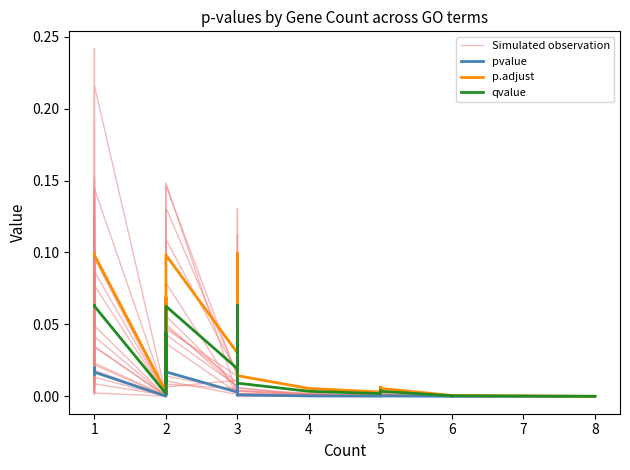

True or false: p.adjust has a value of 0.1 at 1.

False